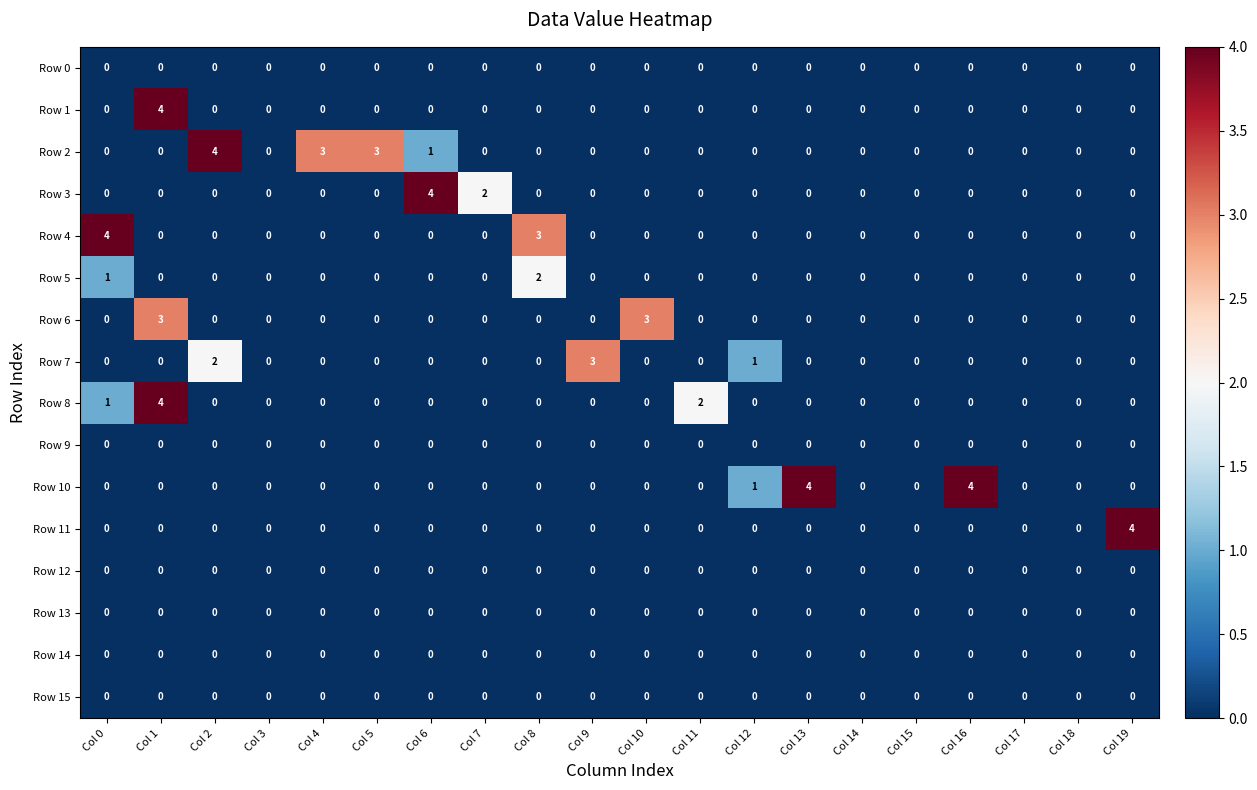

Count the number of data series in this chart.

16